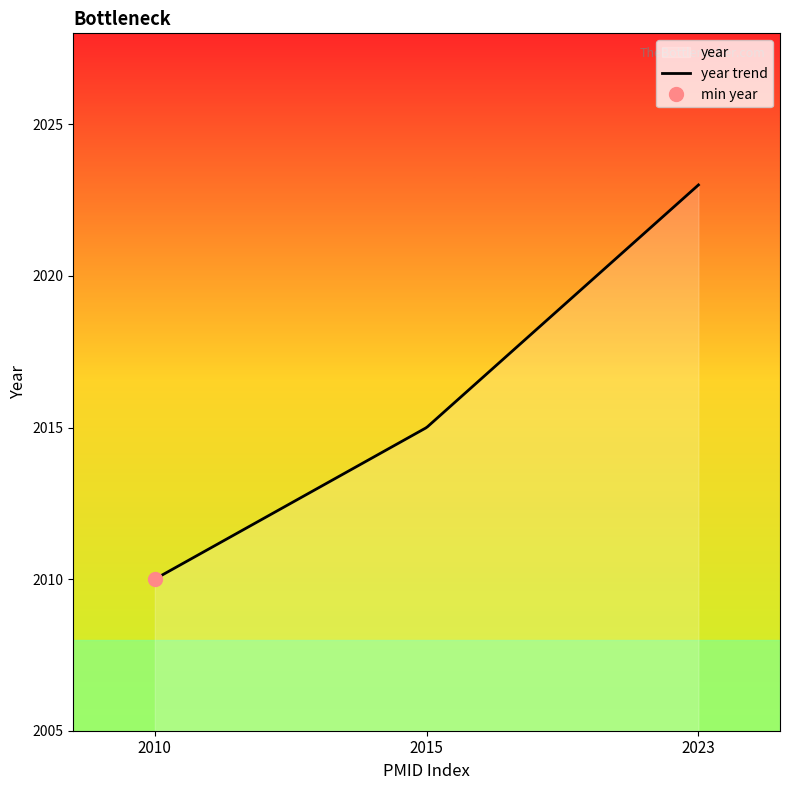

What is the smallest value displayed?

2010